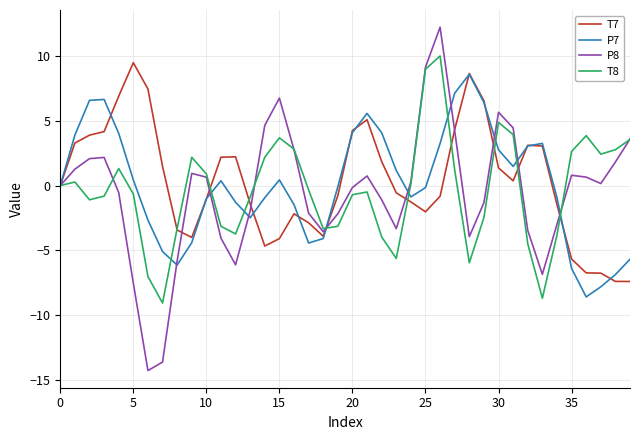

Which series has the largest range (max minus min)?

P8